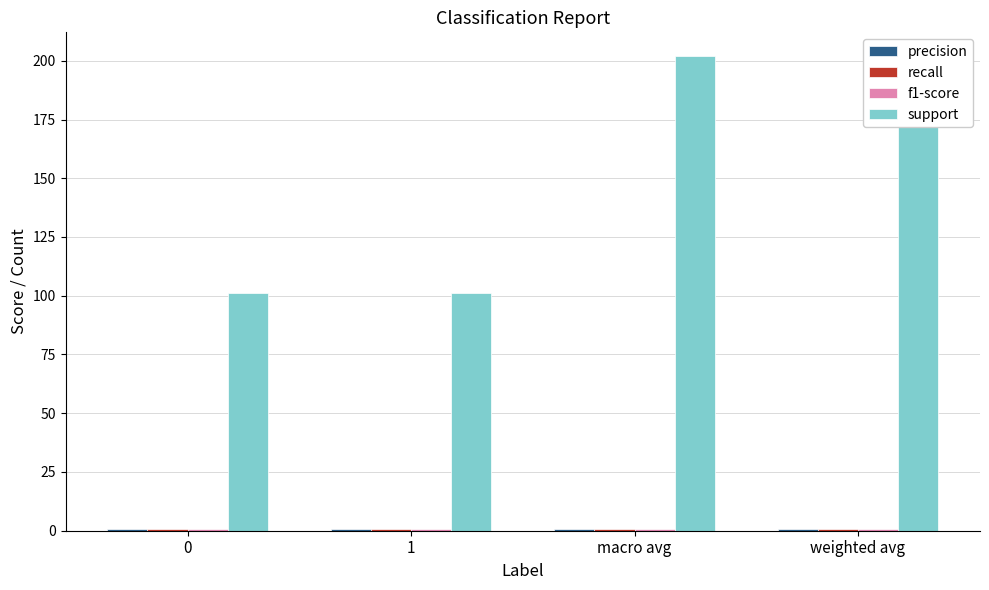

How many bars are there in total?

16